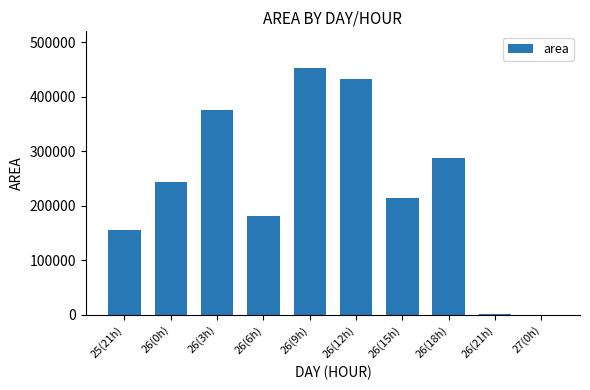

Count the number of categories in the chart.

10